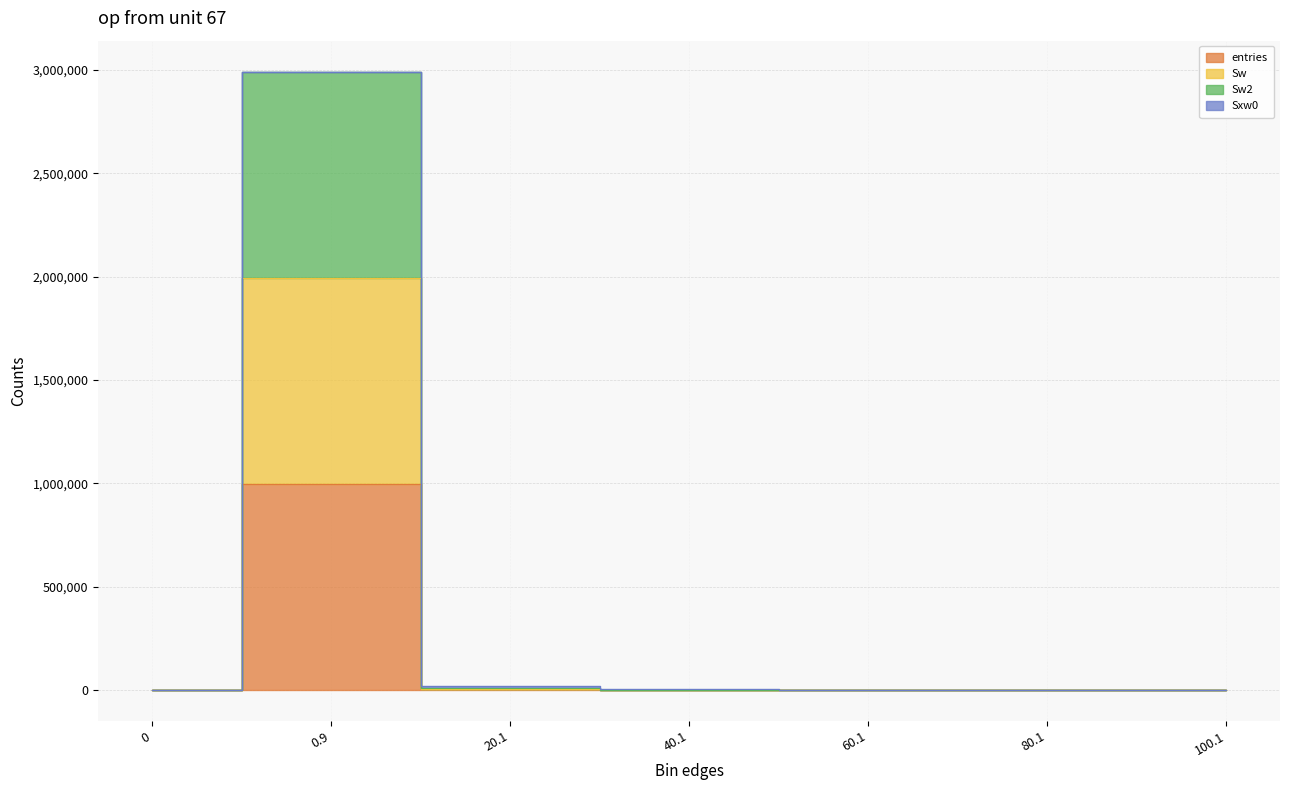

What is the label of the 4th point from the left?

40.1